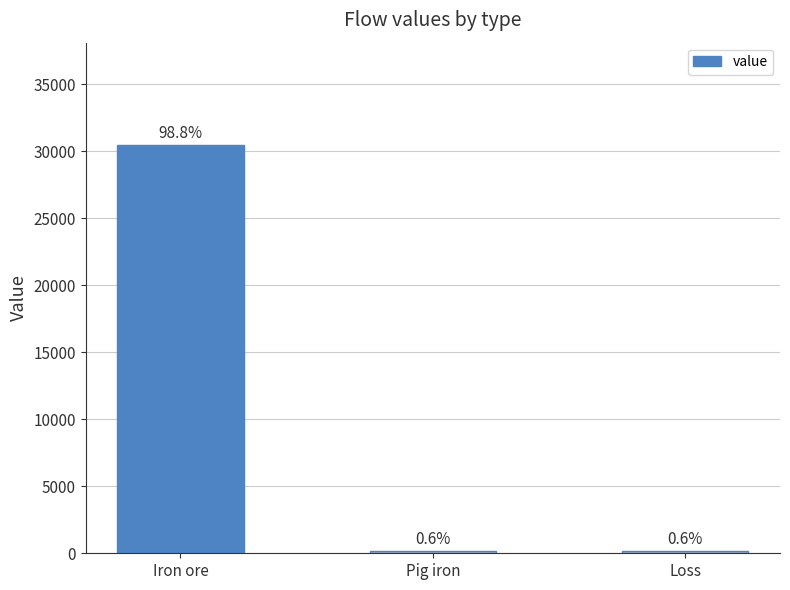

What is the smallest value displayed?

192.1